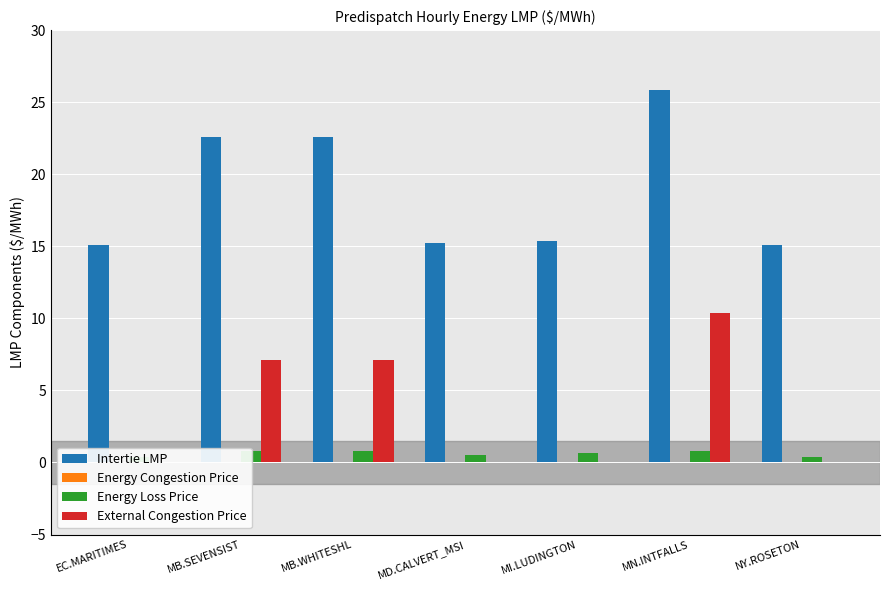

What is the label of the 4th bar from the left?

MD.CALVERT_MSI